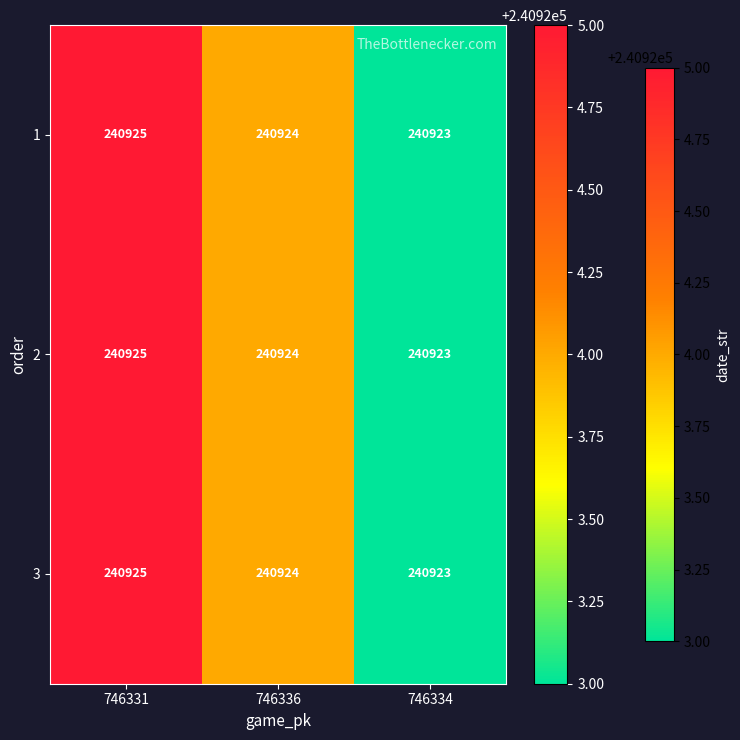

List the labels in order of 2 value, largest first.

746331, 746336, 746334